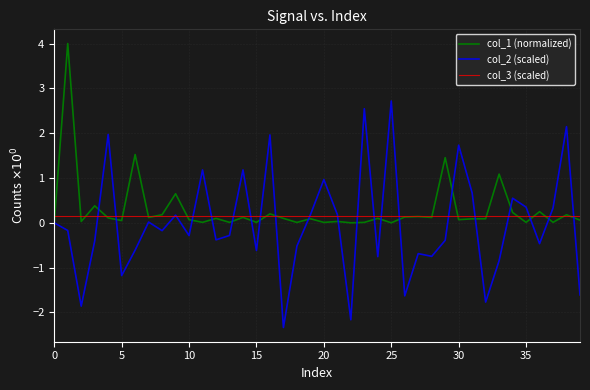

At how many categories does at least one series exceed -1?

40